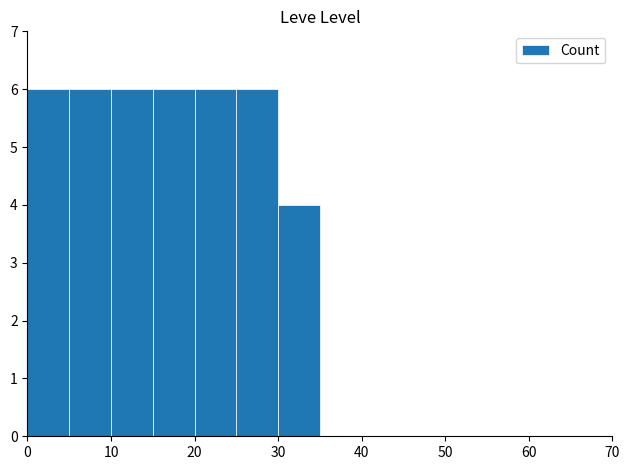

Count the values in the range 0 to 6.

14